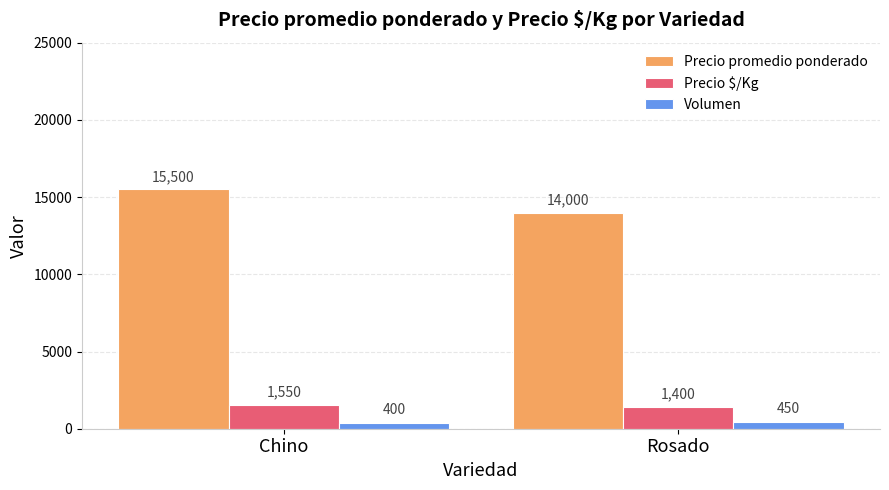

What is the difference between the maximum and minimum values in the Volumen series?

50